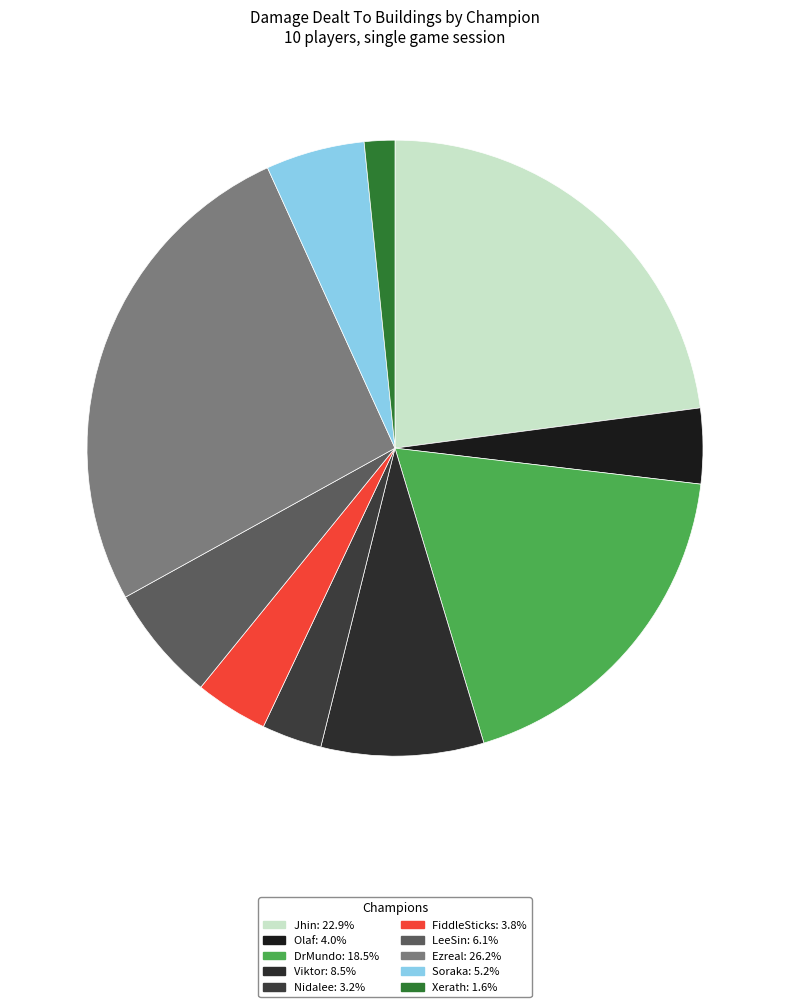

To the nearest percent, what is the combined percentage of FiddleSticks and DrMundo?

22%